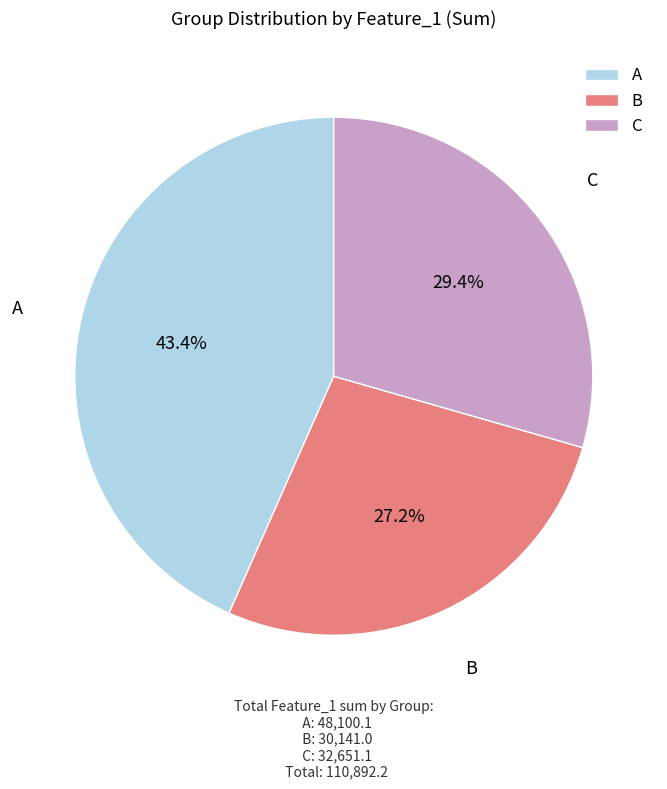

Which slice is the smallest?

B